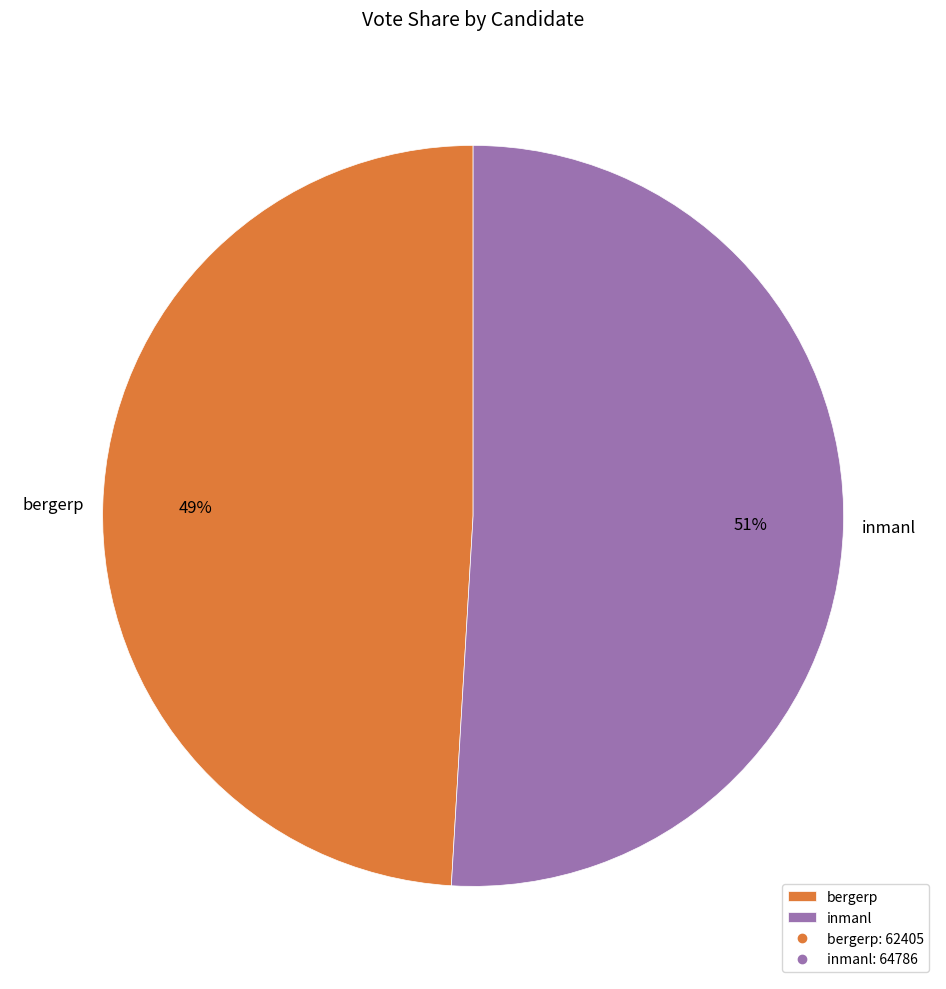

Which category accounts for the majority?

inmanl